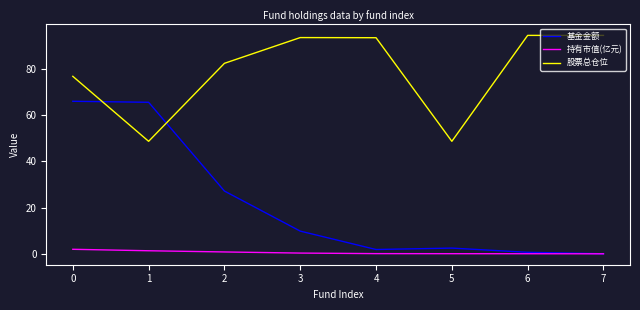

In 股票总仓位, how many points are lower than both neighbors (excluding endpoints)?

2